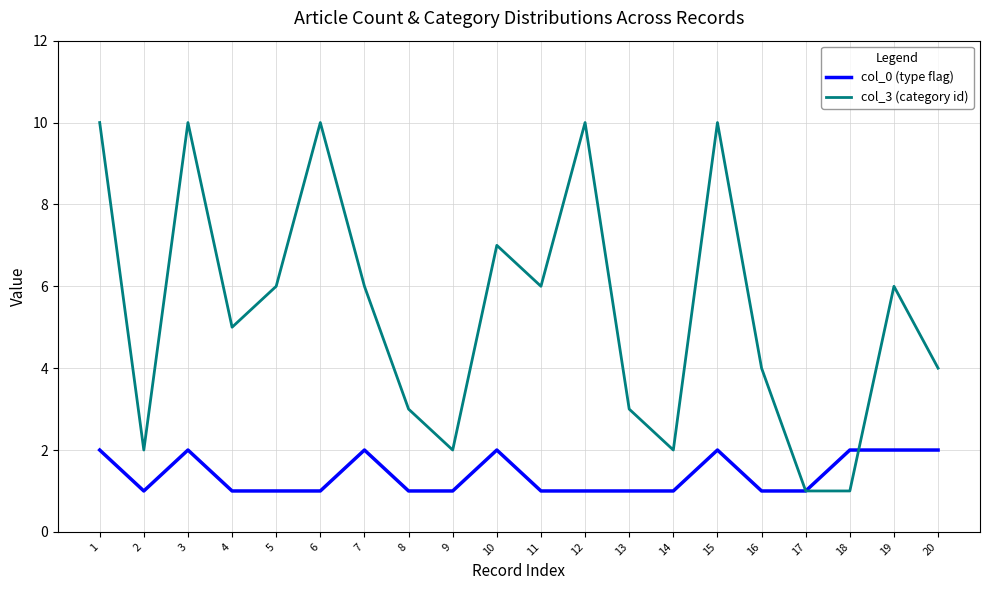

How many distinct data groups are displayed?

2